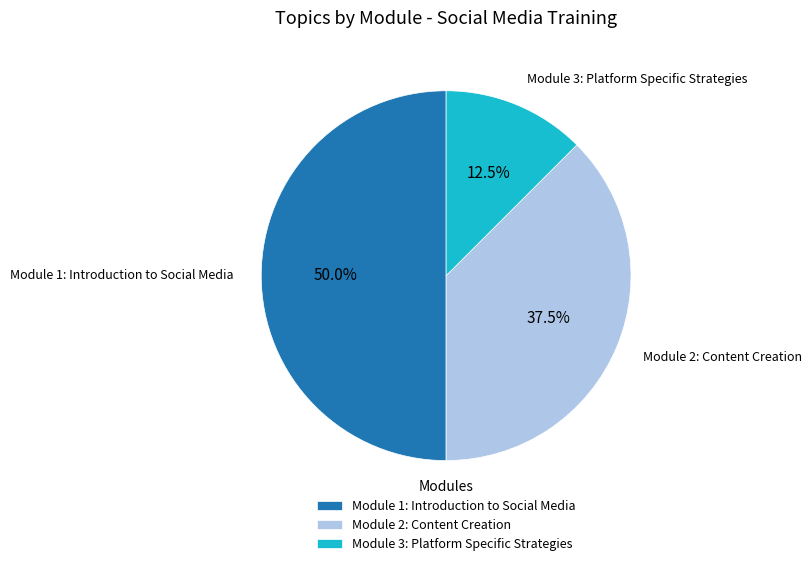

Is Module 3: Platform Specific Strategies the majority of the pie?

No